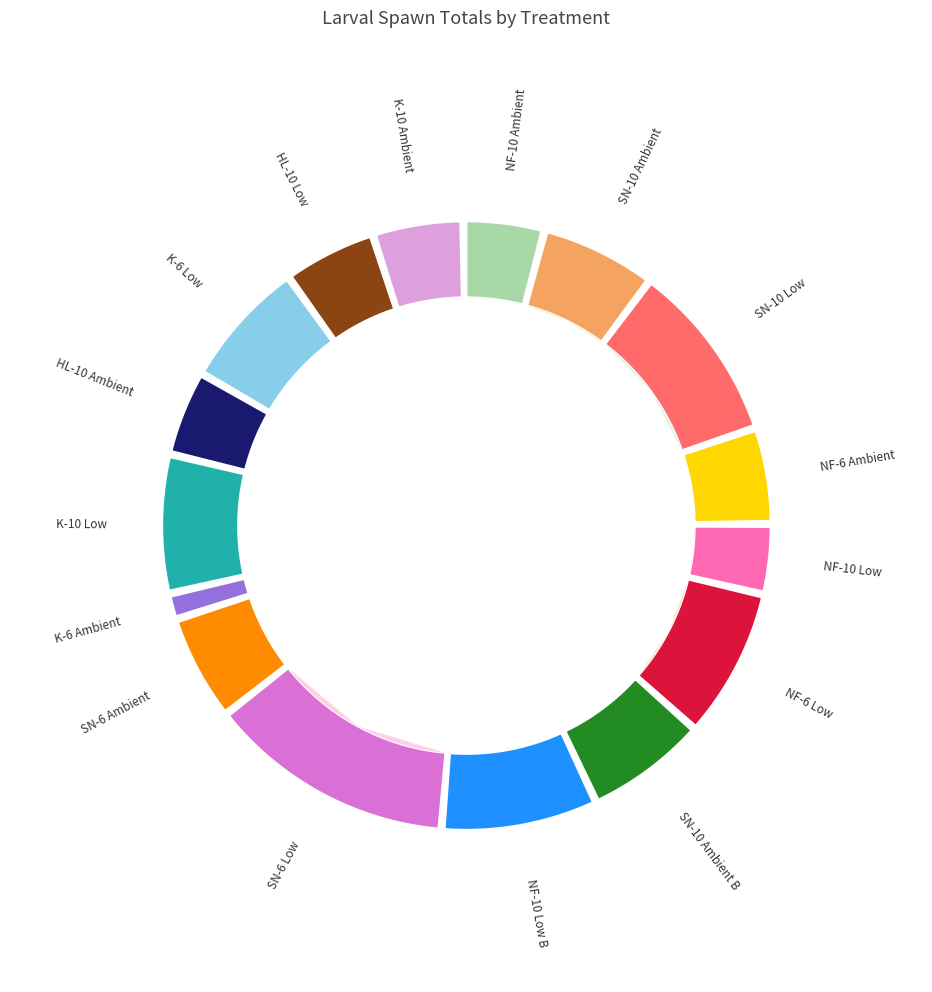

How many slices are in this pie chart?

16